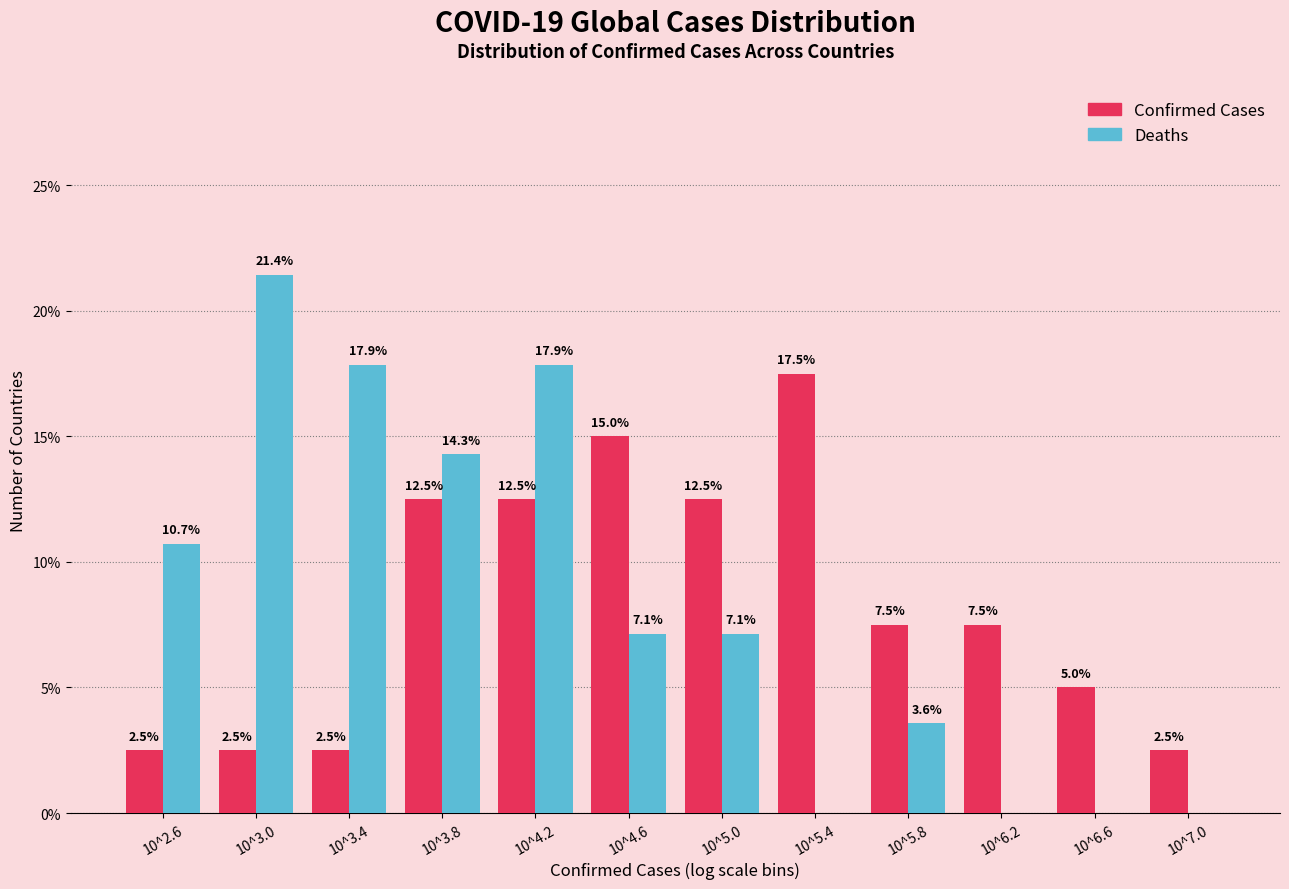

Reading left to right, transcribe all the data shown in this chart.

Confirmed Cases: 10^2.6=2.5	10^3.0=2.5	10^3.4=2.5	10^3.8=12.5	10^4.2=12.5	10^4.6=15.0	10^5.0=12.5	10^5.4=17.5	10^5.8=7.5	10^6.2=7.5	10^6.6=5.0	10^7.0=2.5
Deaths: 10^2.6=10.7	10^3.0=21.4	10^3.4=17.9	10^3.8=14.3	10^4.2=17.9	10^4.6=7.1	10^5.0=7.1	10^5.4=0.0	10^5.8=3.6	10^6.2=0.0	10^6.6=0.0	10^7.0=0.0